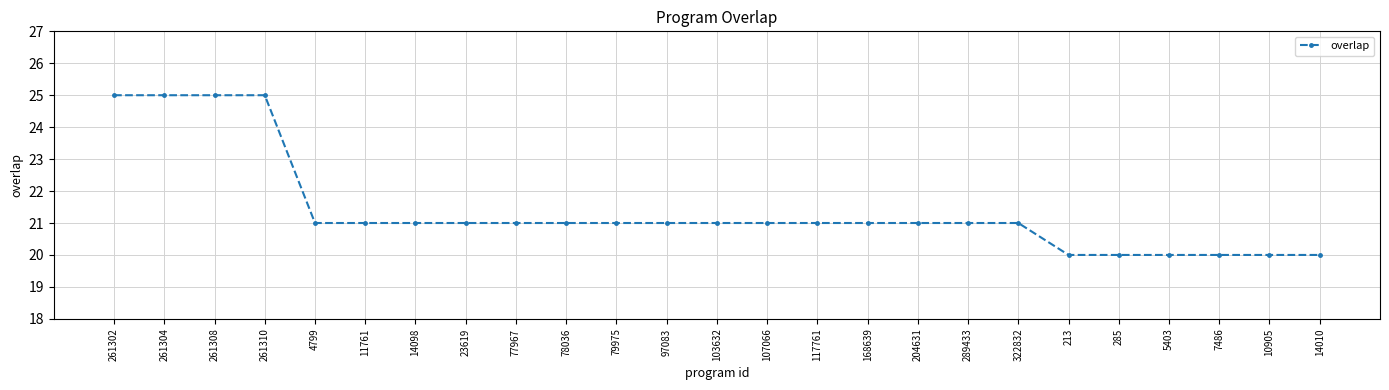

What is the smallest value displayed?

20